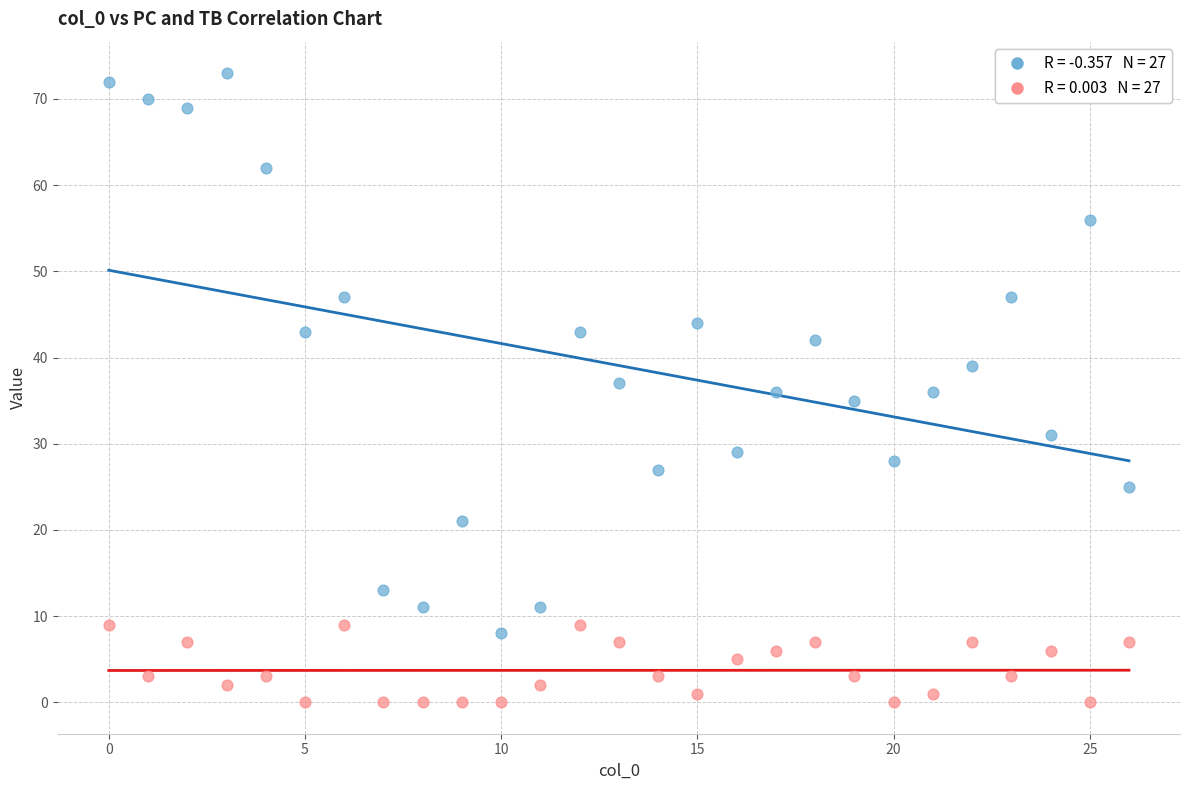

Across all data points, what is the range of Y values (max minus min)?

73